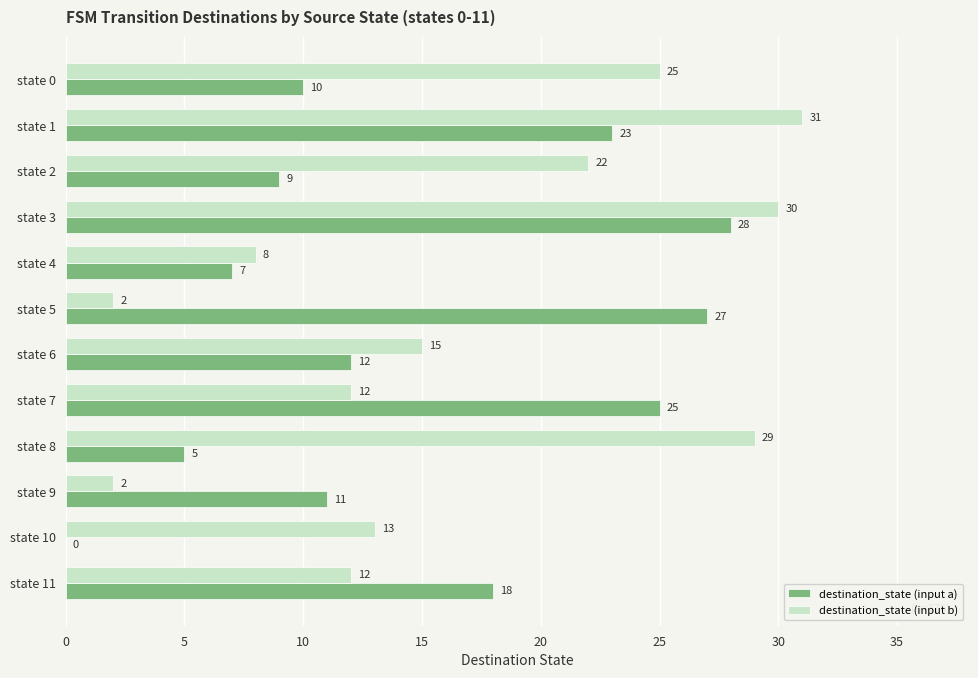

Which series changed the most between state 4 and state 5?

destination_state (input a)